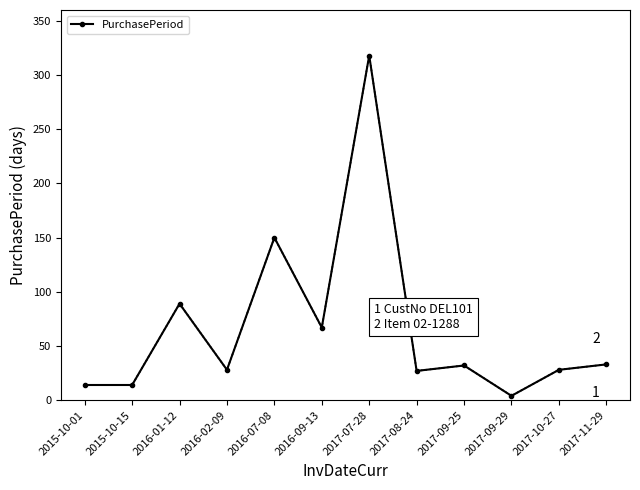

What is the change in value from 2017-07-28 to 2017-11-29?

-285